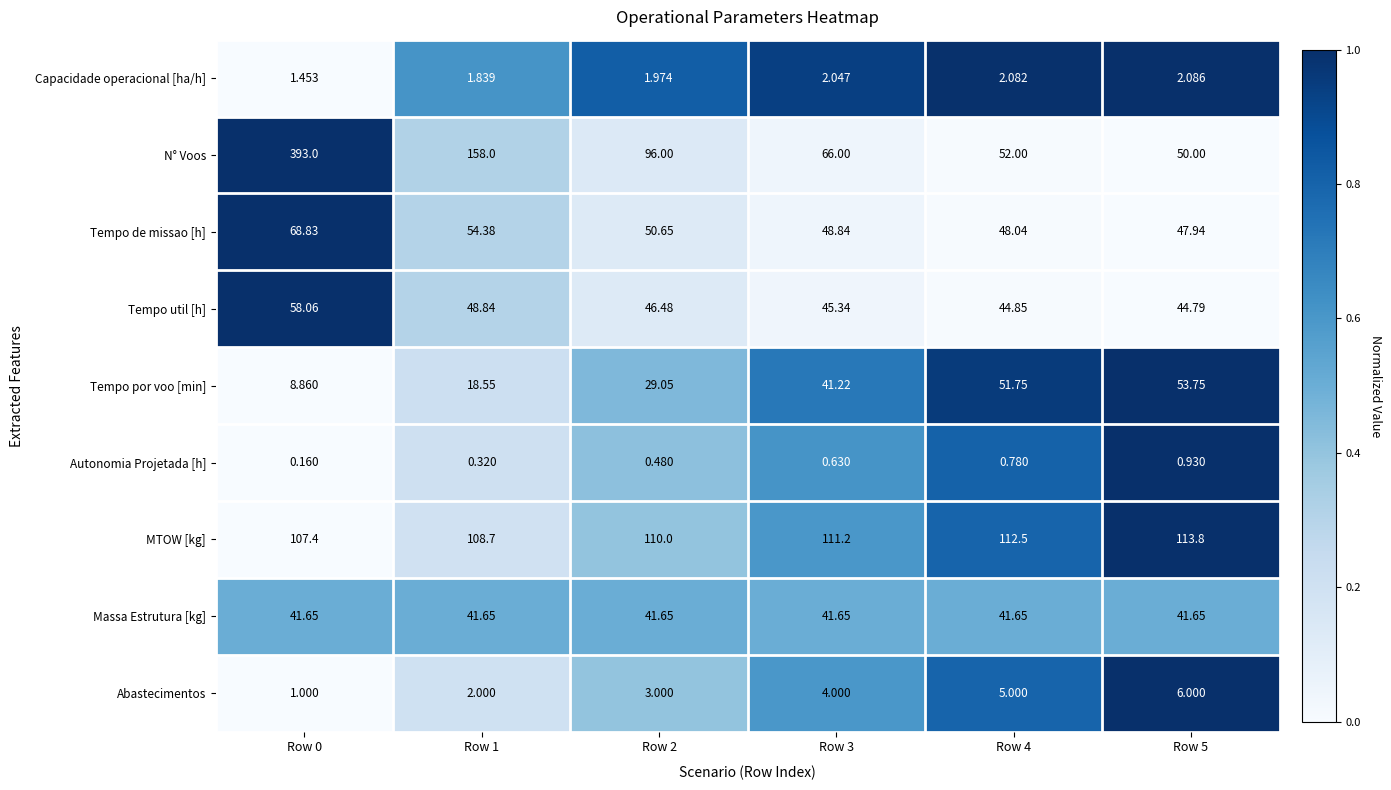

Rank the series at Row 2 from highest to lowest value.

MTOW [kg], N° Voos, Tempo de missao [h], Tempo util [h], Massa Estrutura [kg], Tempo por voo [min], Abastecimentos, Capacidade operacional [ha/h], Autonomia Projetada [h]